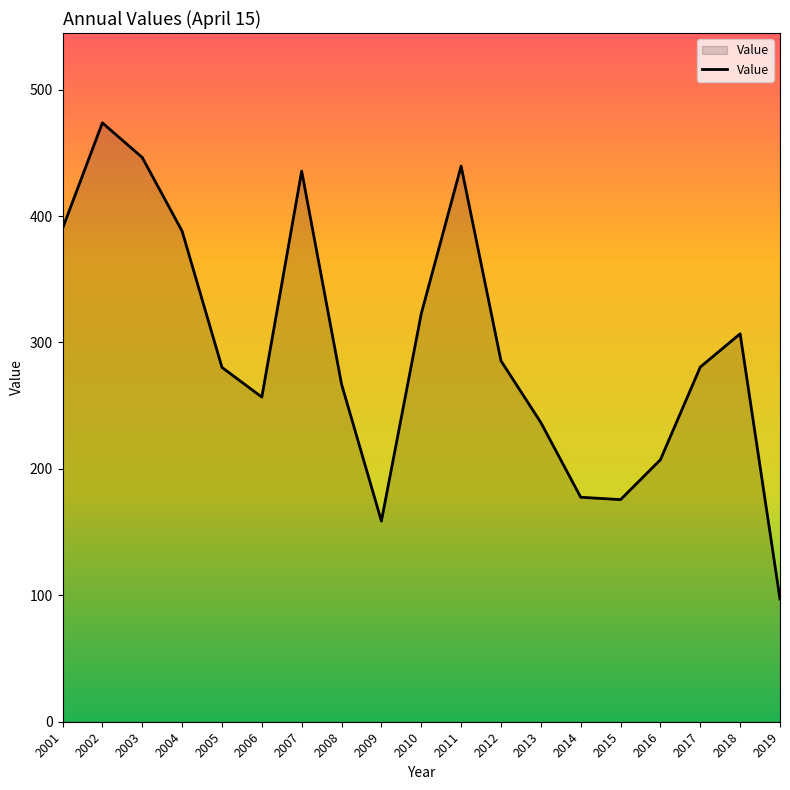

The chart shows a value of 285.5 at 2012. True or false?

True